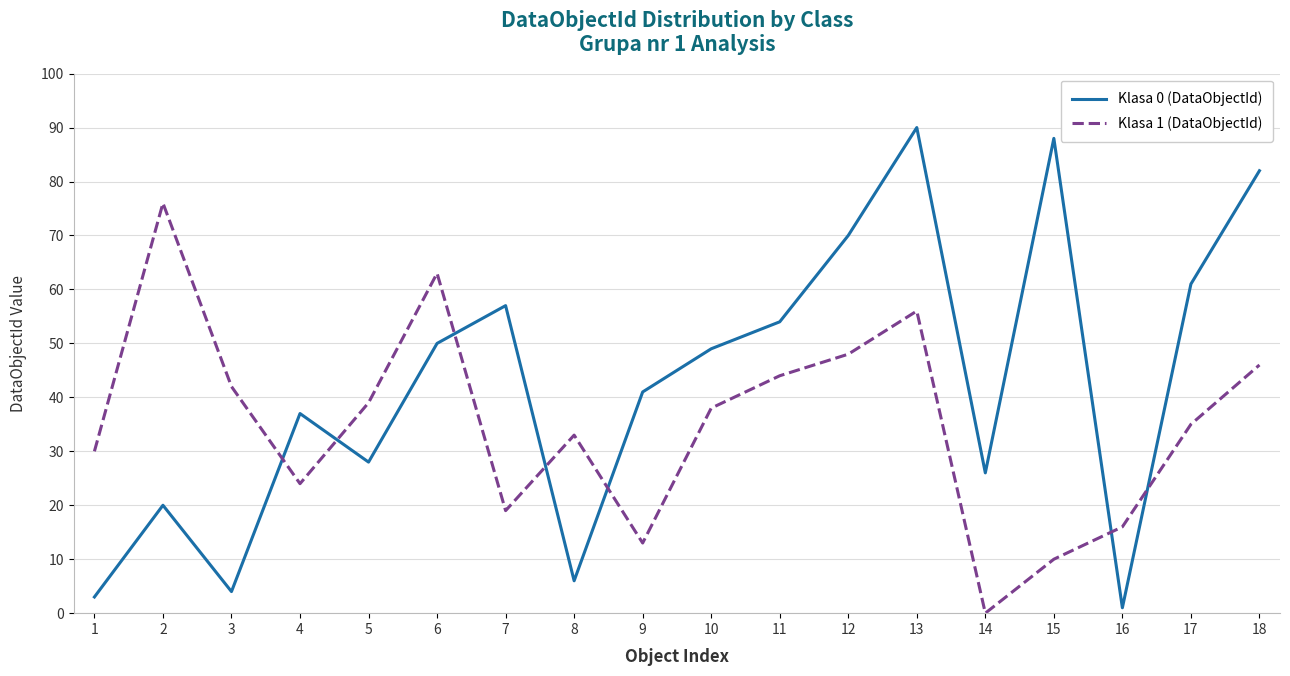

At which category does Klasa 1 (DataObjectId) reach its first local peak?

2